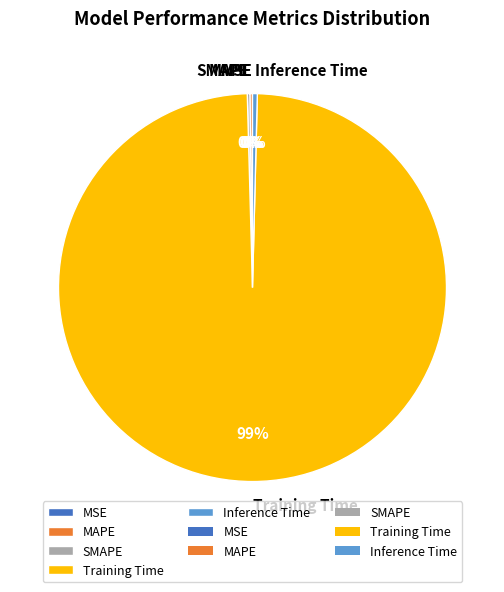

To the nearest percent, what is the average slice percentage?

20%